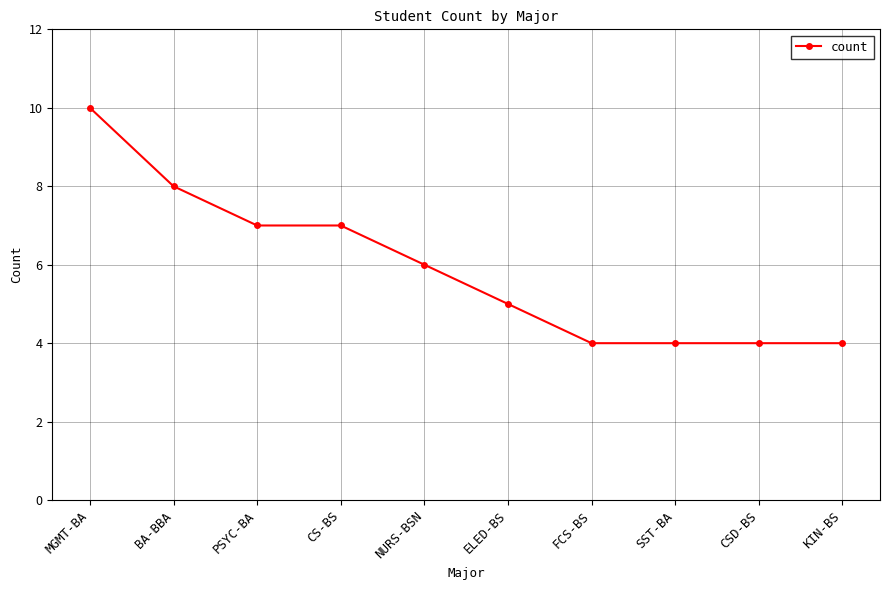

The chart shows a value of 4 at SST-BA. True or false?

True